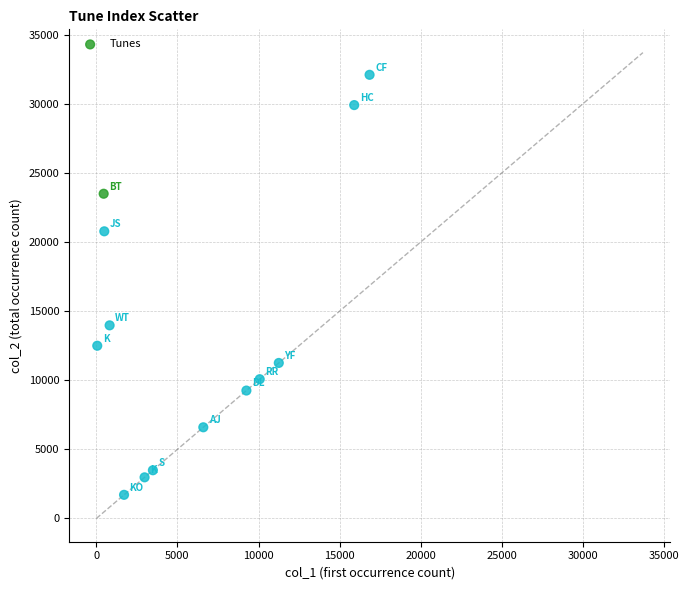

What Y value in the scatter plot is closest to 16898?

13967